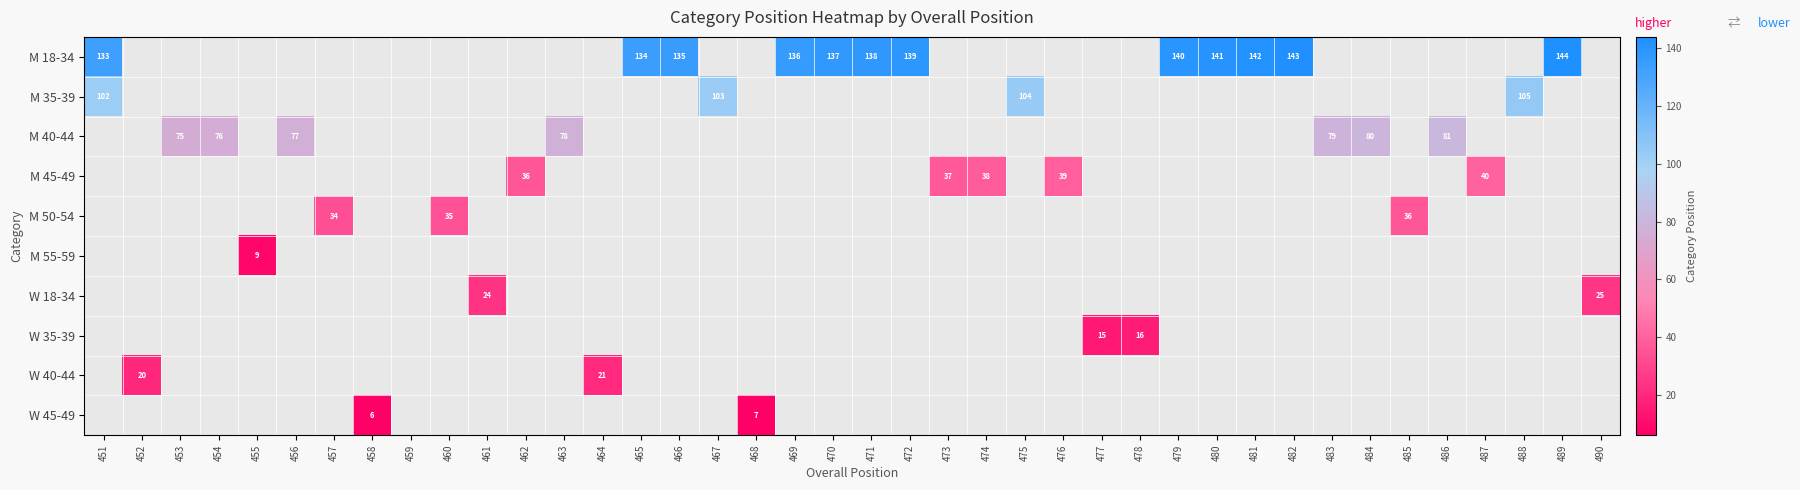

The M 45-49 series shows 48 at 462. True or false?

False